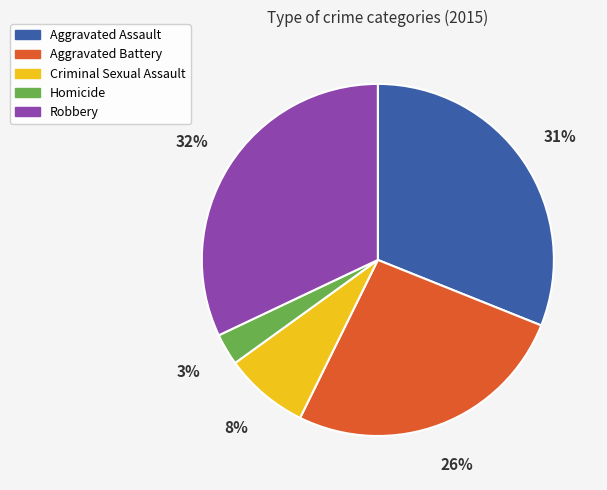

To the nearest percent, what is the difference between the largest and smallest slice percentages?

29%